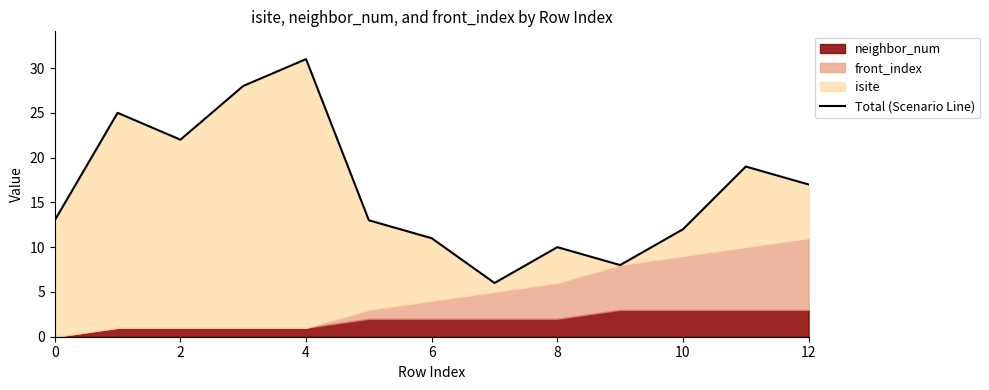

What is the sum of the values at 0 and 11?

32